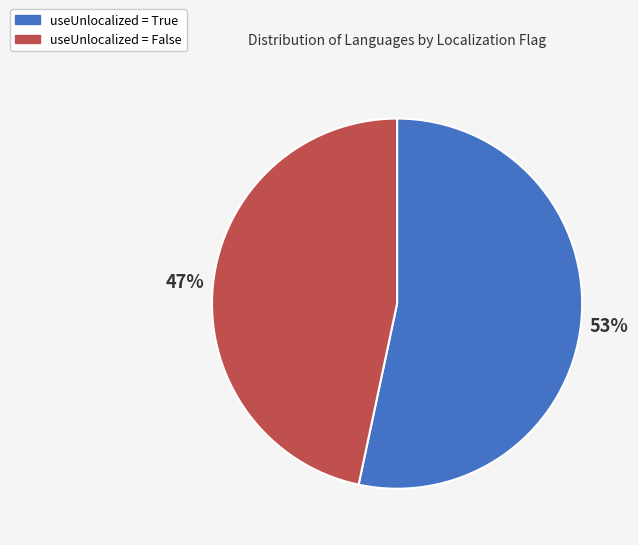

Approximately how many times larger is the value at useUnlocalized = True compared to useUnlocalized = False?

1.1